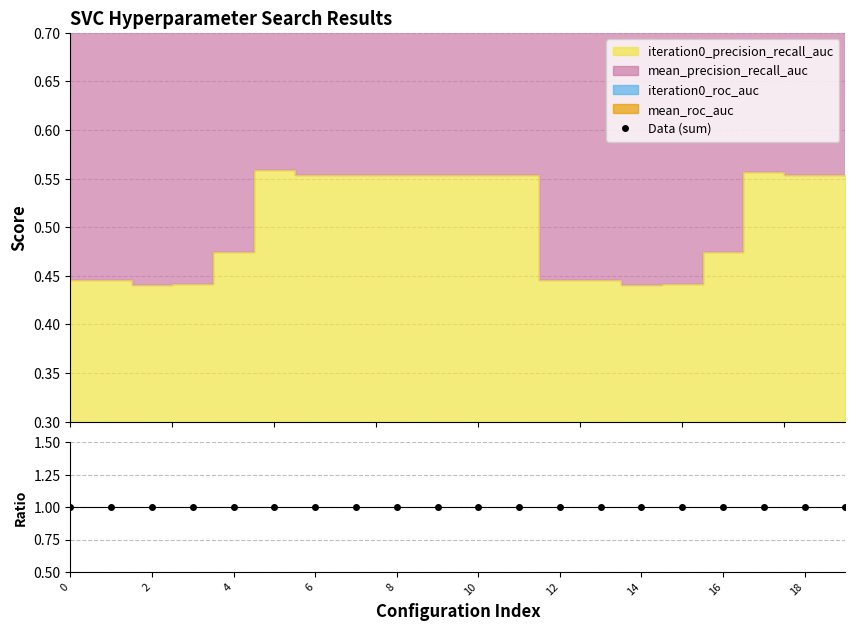

What is the total value across all series at 8?

3.3